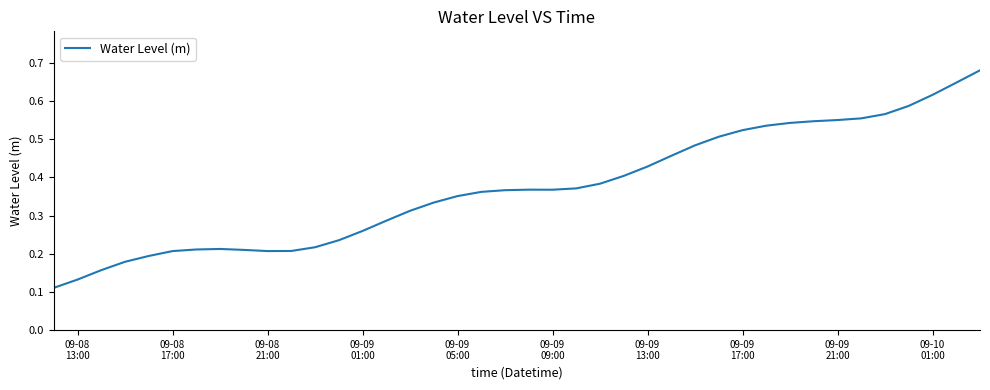

Where is the data nearest to the value 0?

09-08
13:00